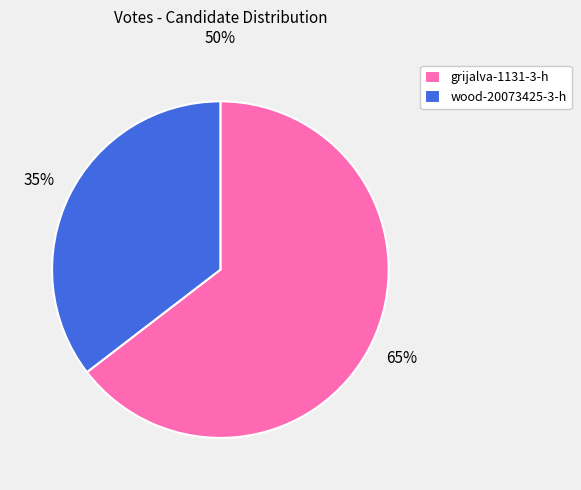

Which slice is the largest?

grijalva-1131-3-h